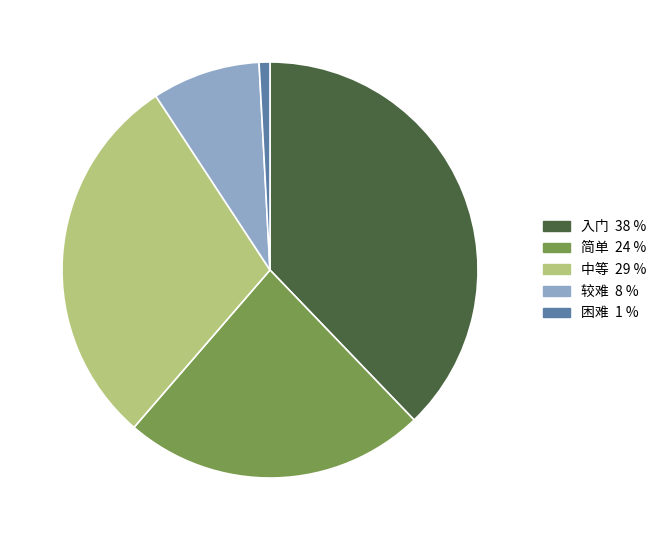

Approximately how many times larger is the value at 入门 compared to 较难?

4.5